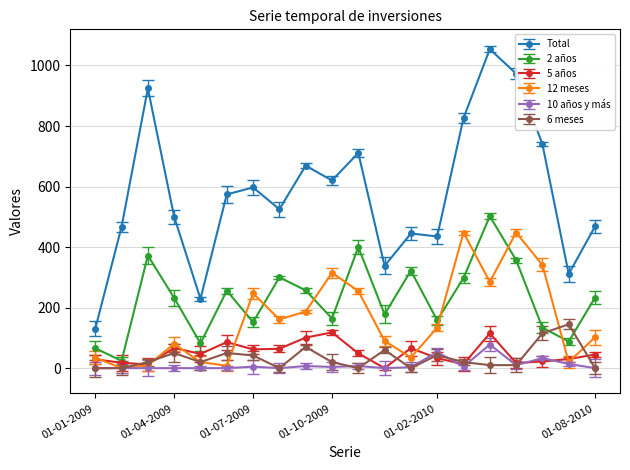

What are all the series names shown in the legend?

Total, 2 años, 5 años, 12 meses, 10 años y más, 6 meses